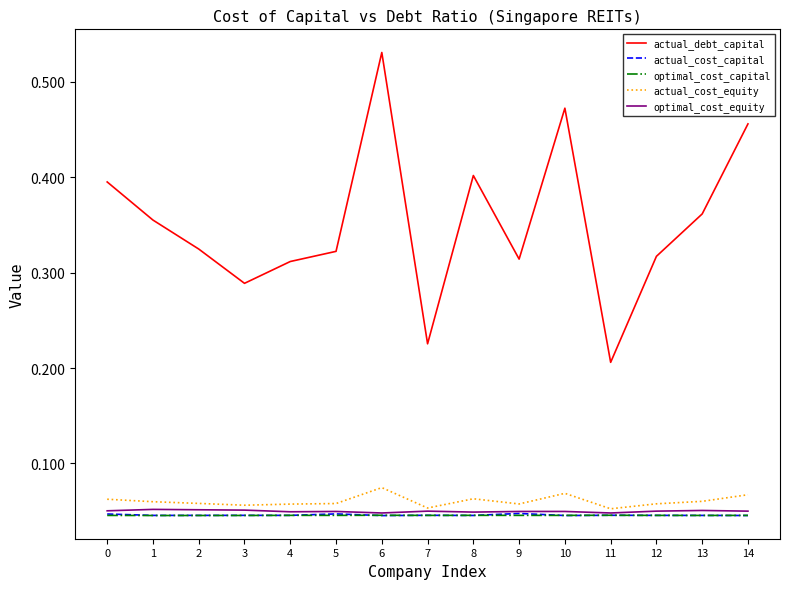

Which series has the largest range (max minus min)?

actual_debt_capital